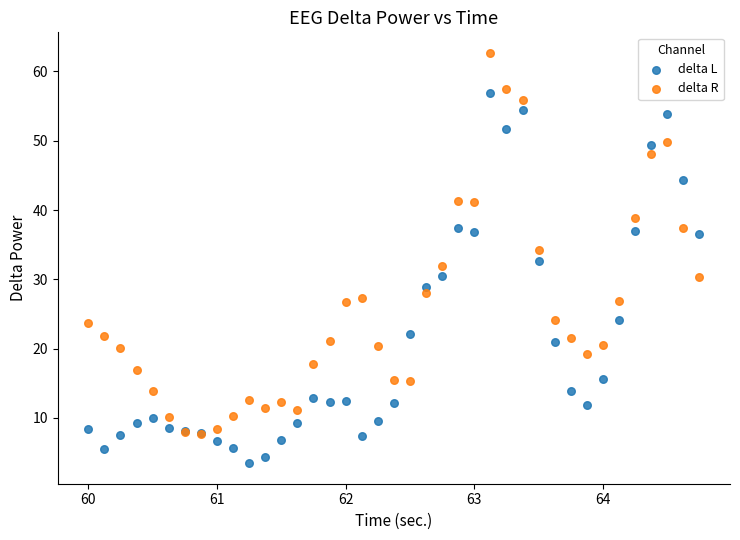

Which series contains the lowest Y value?

delta L